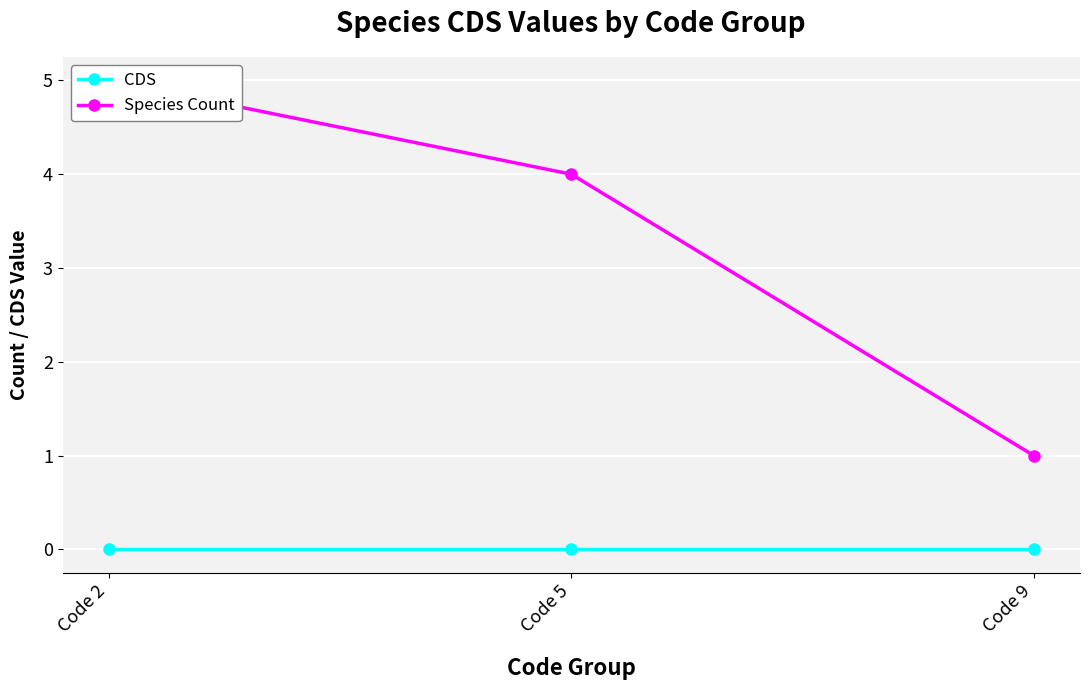

Reading left to right, transcribe all the data shown in this chart.

CDS: Code 2=0	Code 5=0	Code 9=0
Species Count: Code 2=5	Code 5=4	Code 9=1